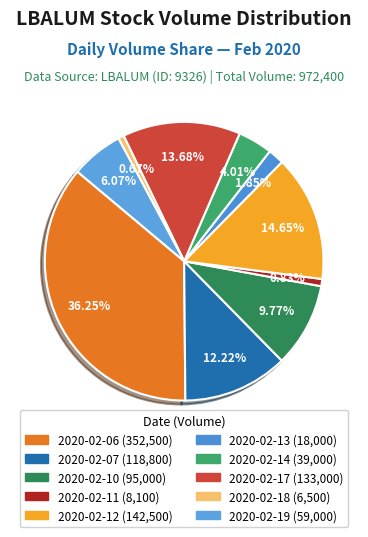

Does any single category account for the majority?

No